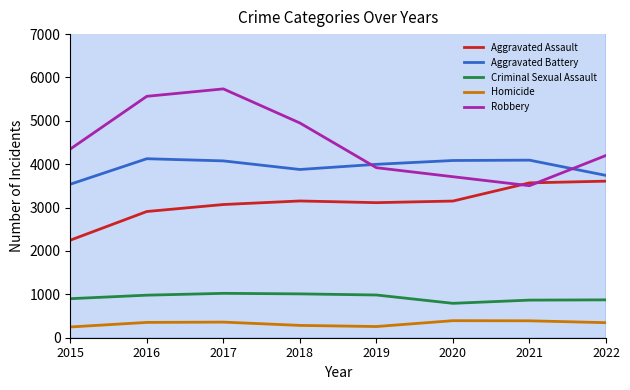

At which label does Robbery reach its minimum?

2021